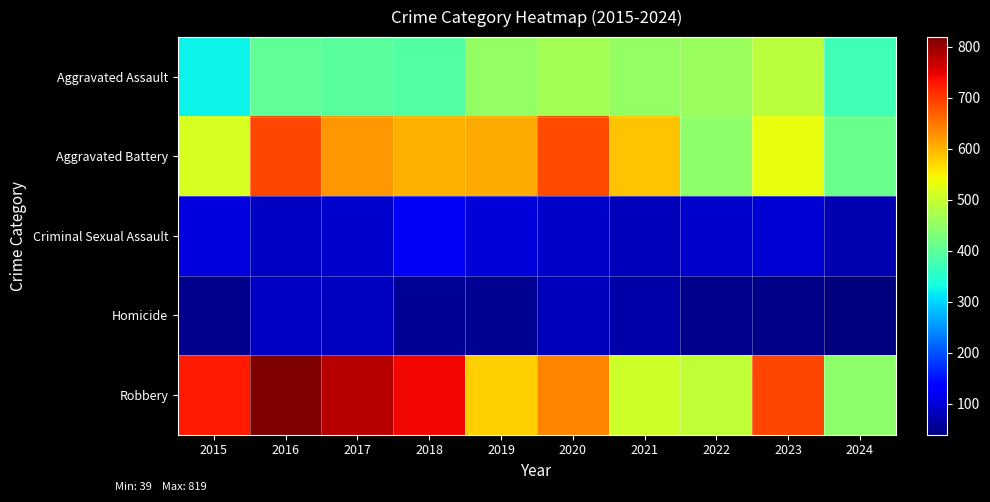

Which series has the largest range (max minus min)?

Robbery